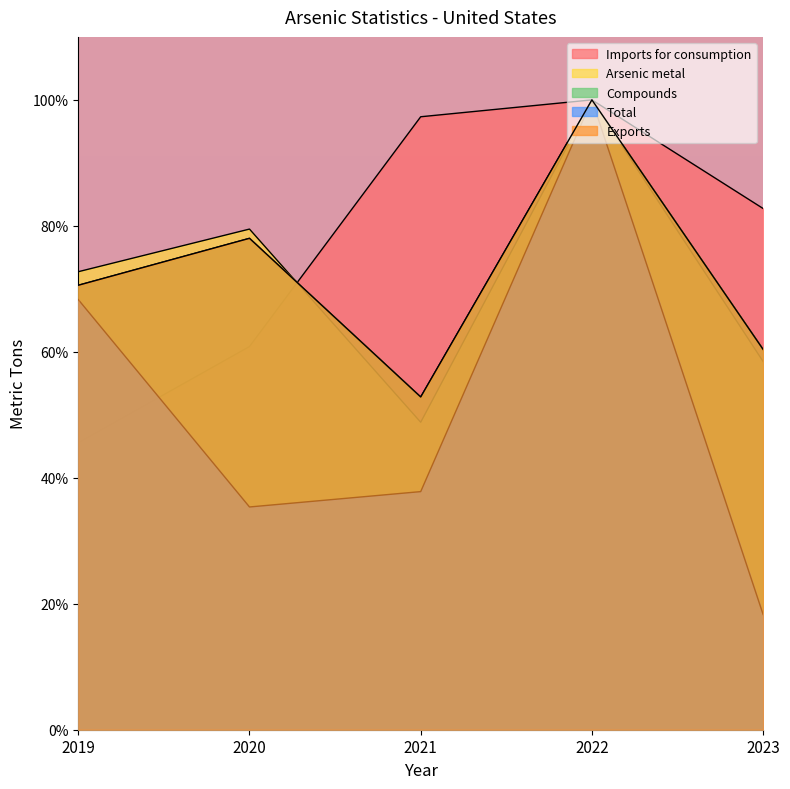

How many values in the Exports series are below 70?

2